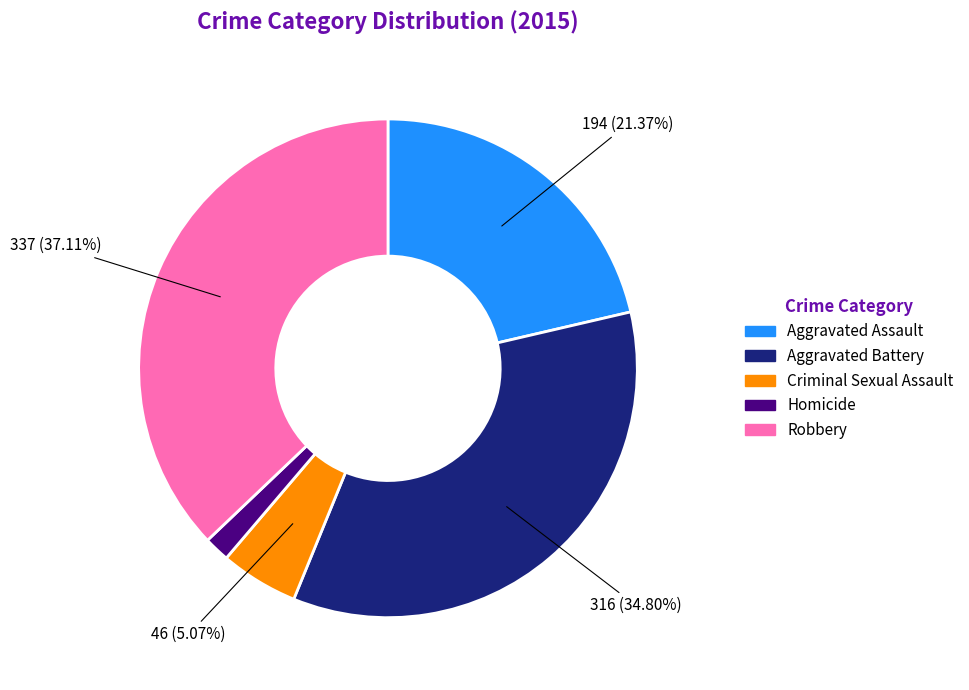

To the nearest percent, what is the difference between the largest and smallest slice percentages?

35%